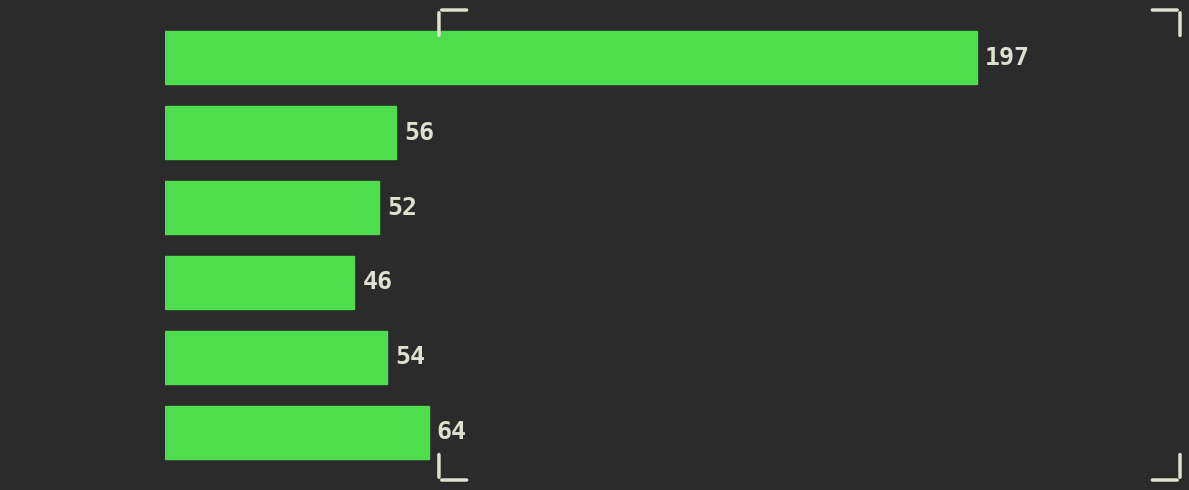

Reading top to bottom, transcribe all the data shown in this chart.

197	56	52	46	54	64